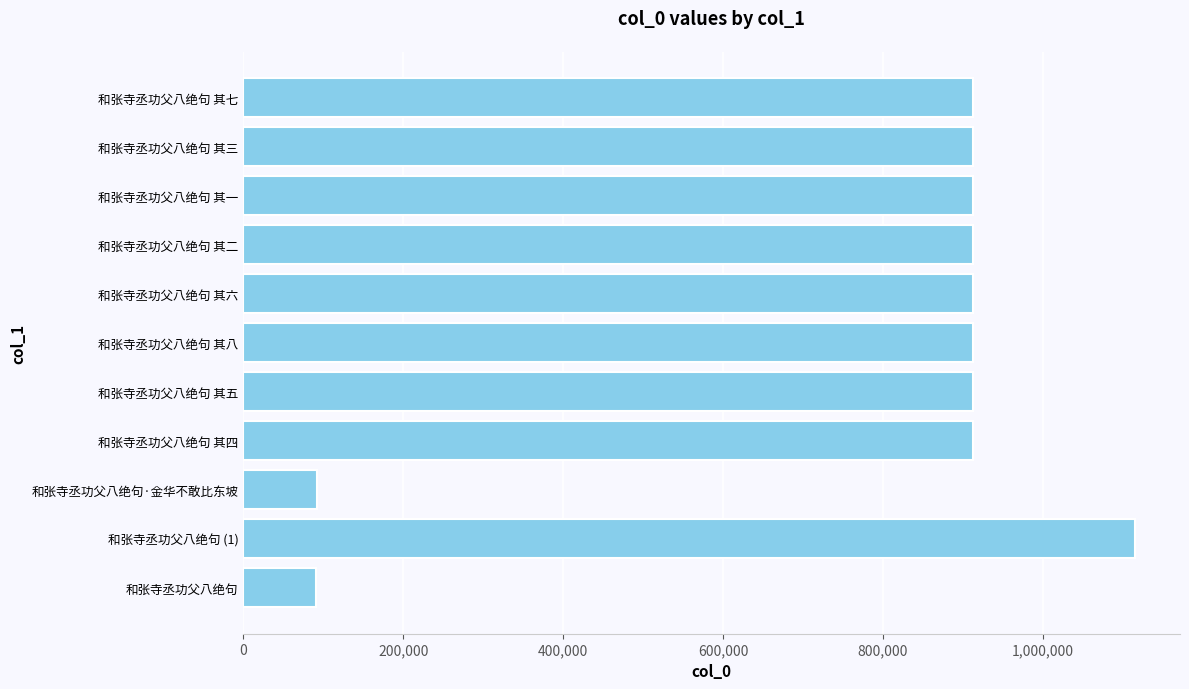

What is the difference between the maximum and second lowest values?

1023810